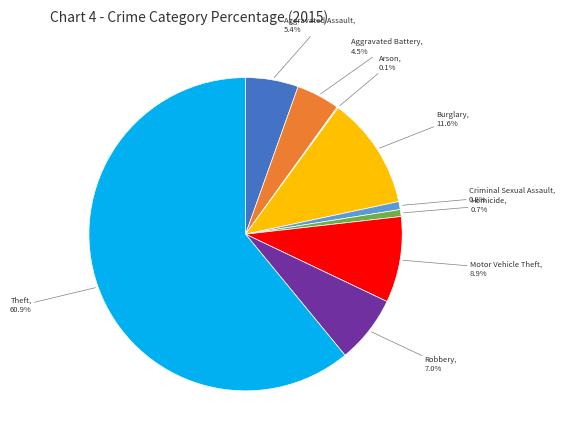

Is there a majority slice in this chart?

Yes